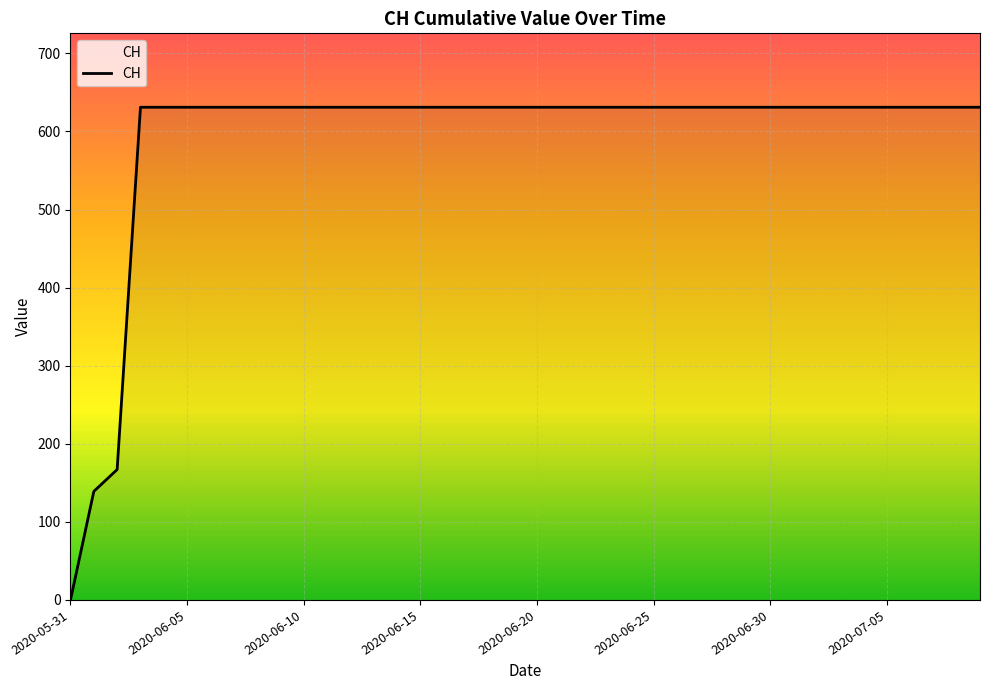

What is the maximum value shown in the chart?

631